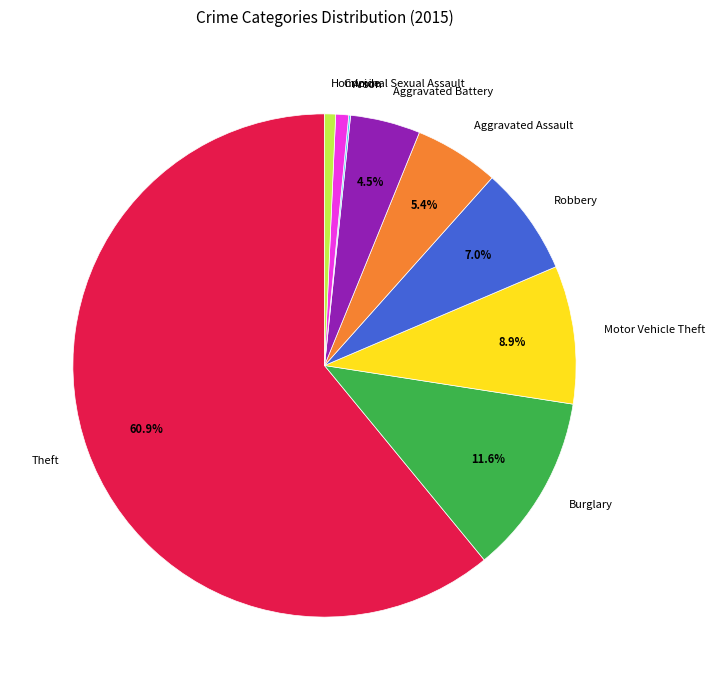

Approximately how many times larger is the value at Aggravated Assault compared to Robbery?

0.8